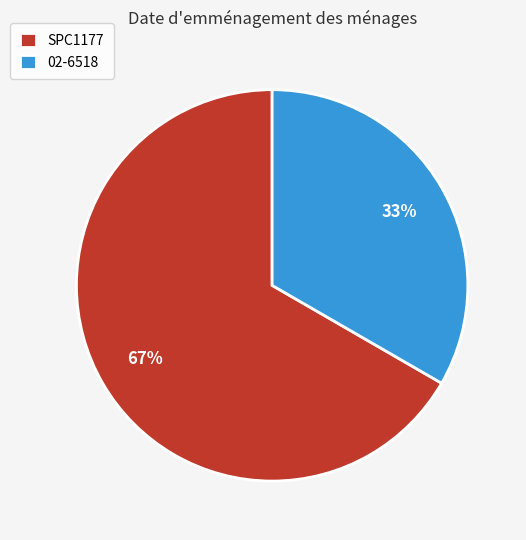

Is there a majority slice in this chart?

Yes